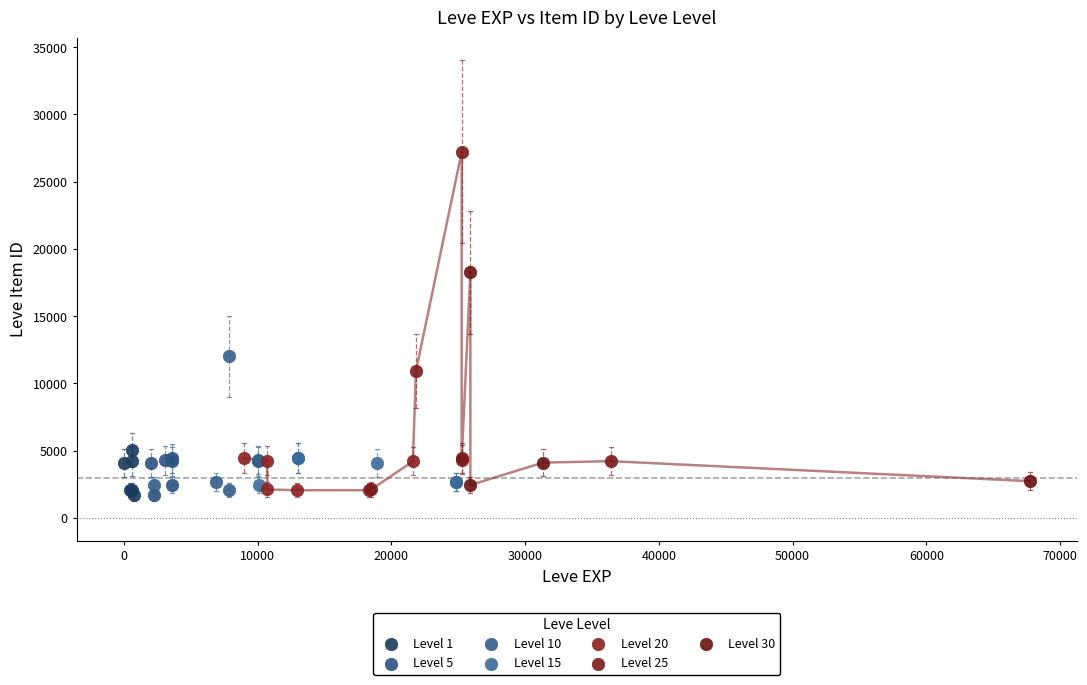

Which series has the largest Y range (max minus min)?

Level 25